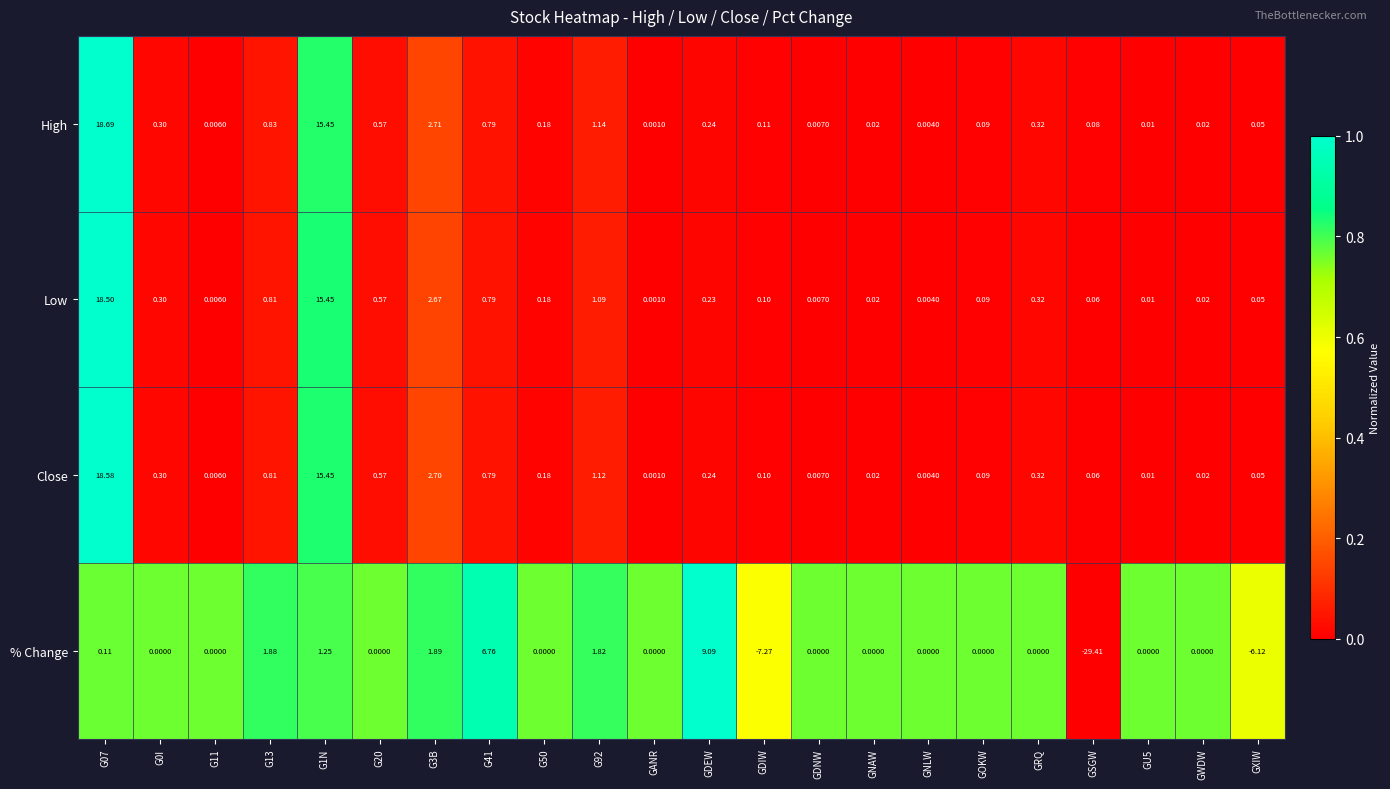

Rank the series by their maximum value, from lowest to highest.

% Change, Low, Close, High